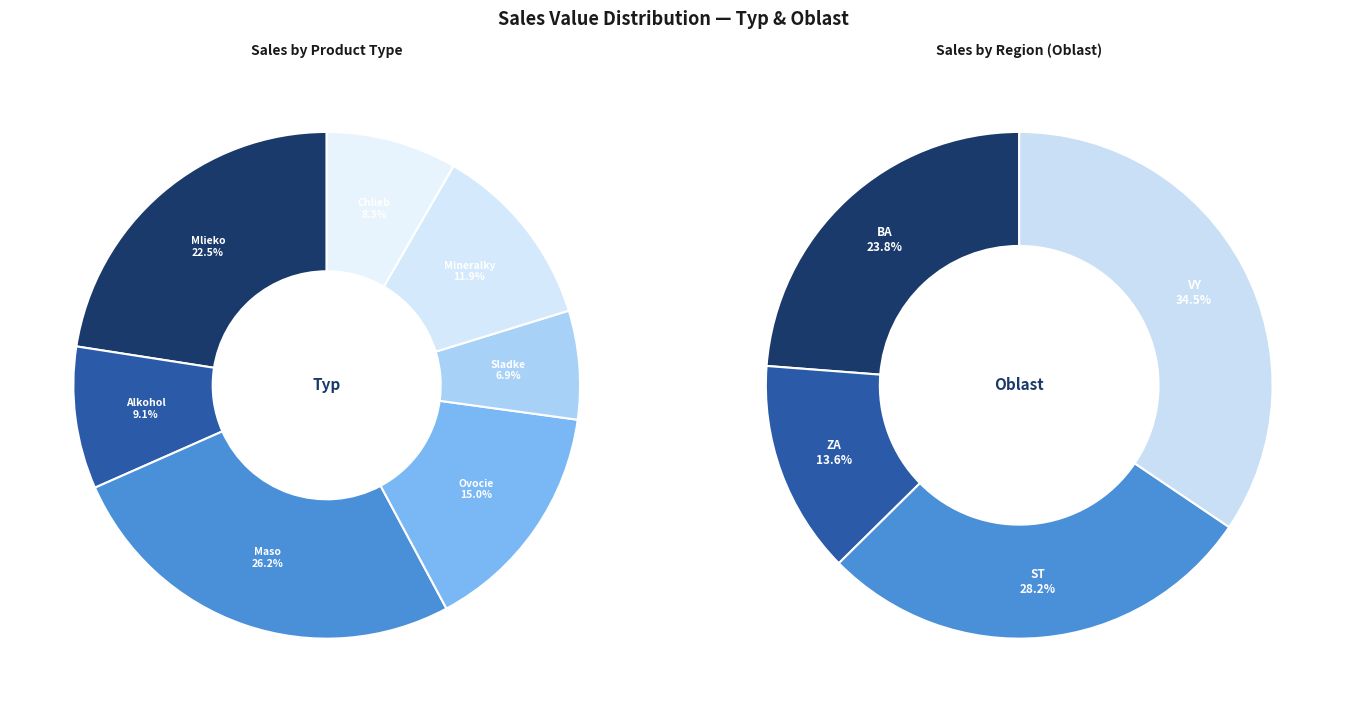

Does 27 represent more than half of the total?

No